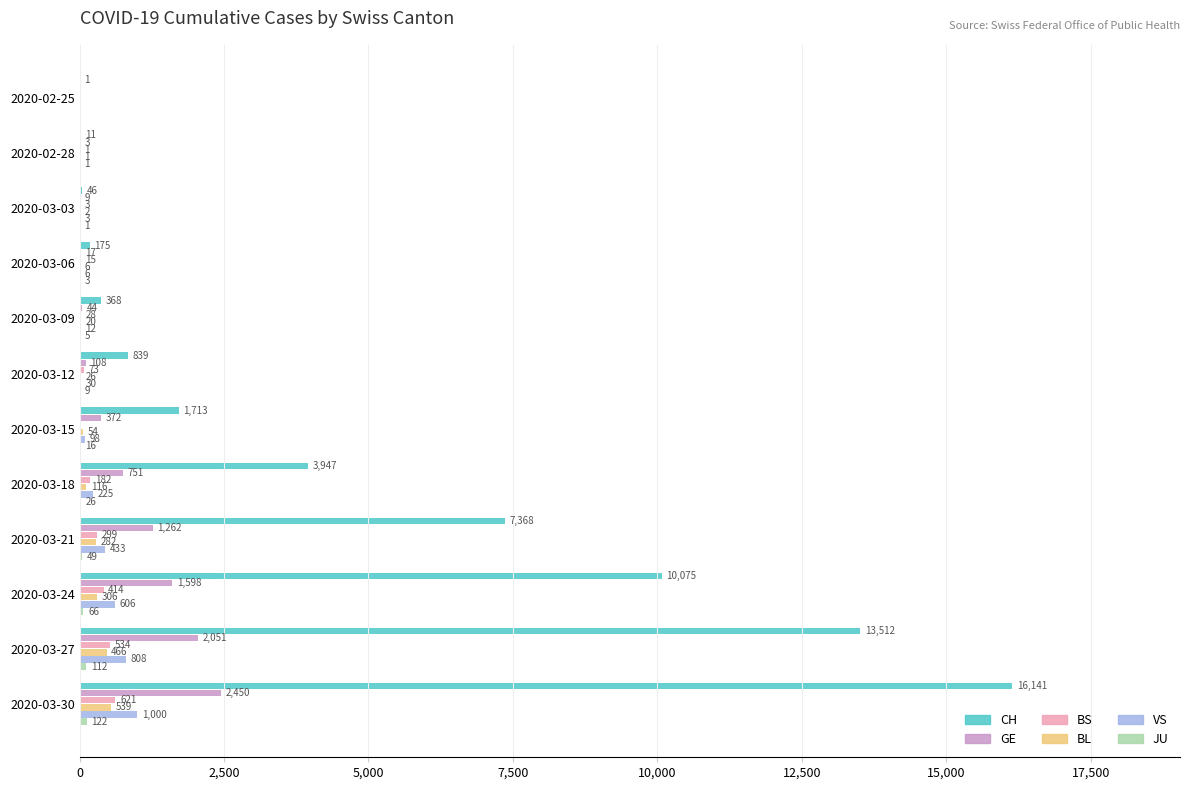

Which series has the largest total across all categories?

CH